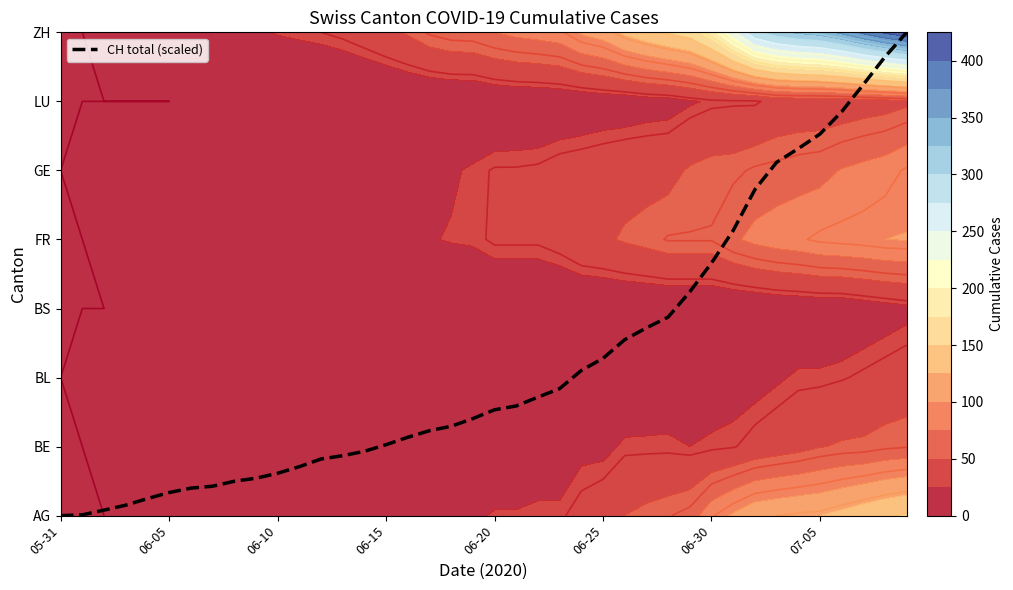

How many values are above zero?

39